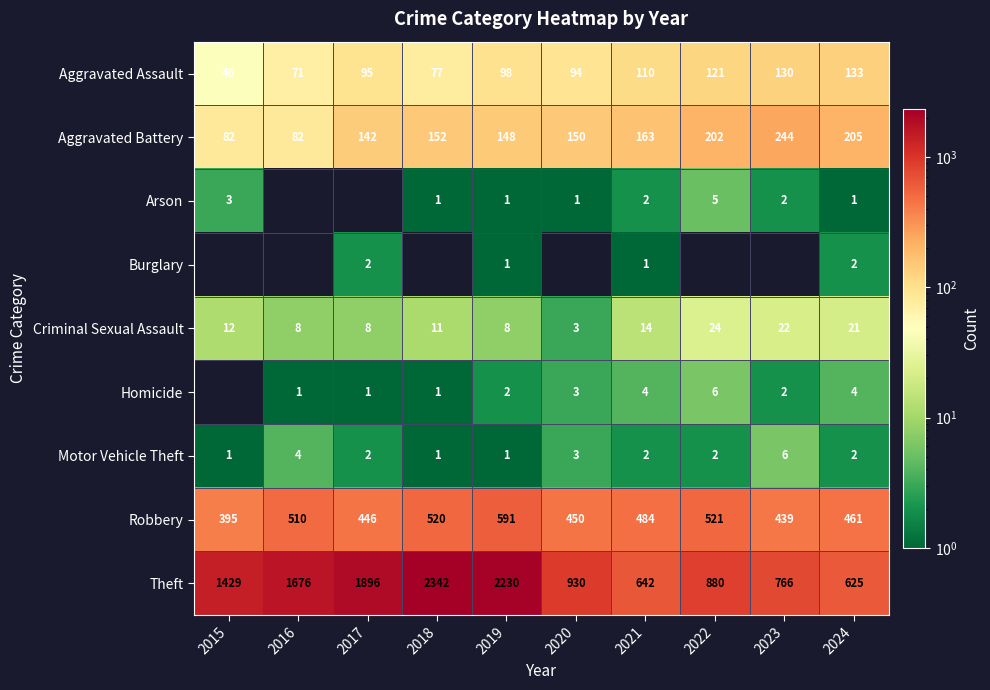

What is the highest value of the Aggravated Battery series?

244